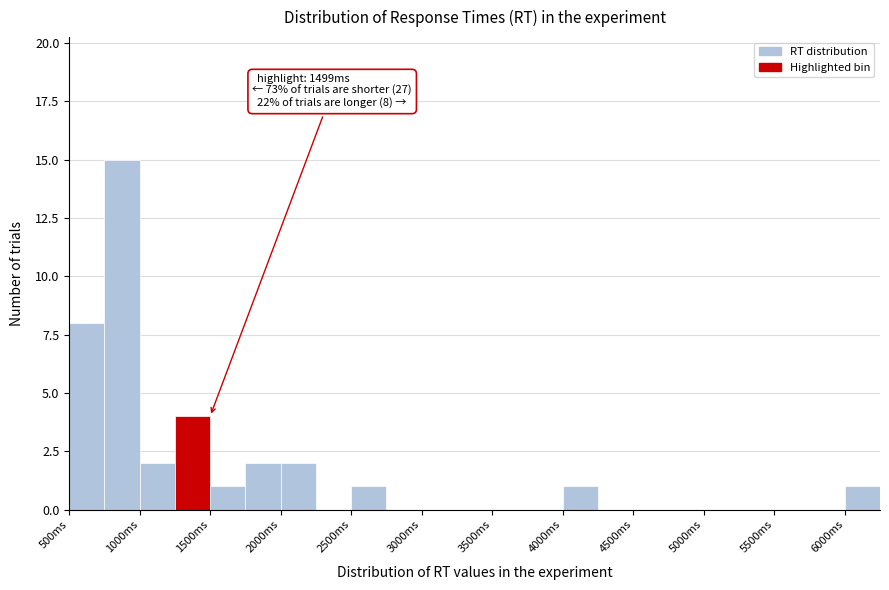

Over which range of the x-axis is the bar tallest?

750 to 1000